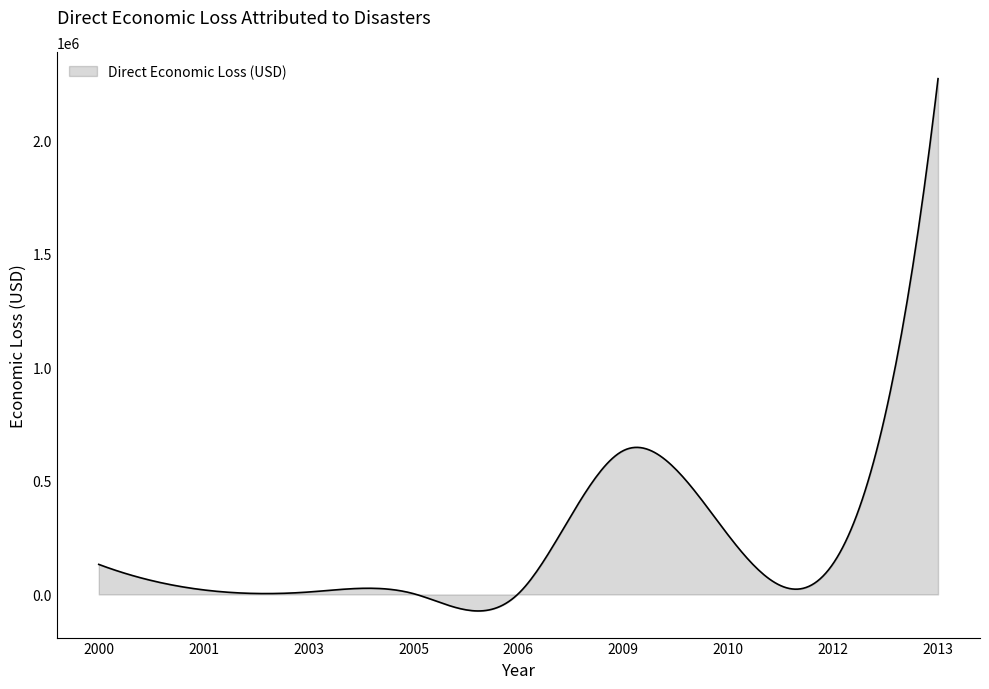

How many categories are shown in the chart?

300